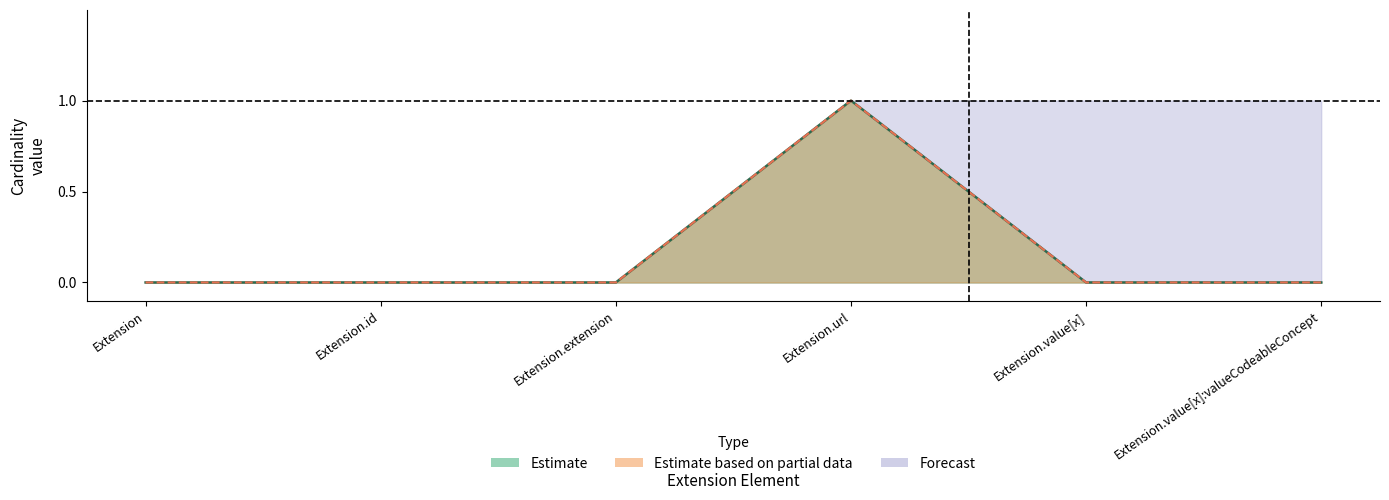

What is the difference between the maximum and minimum values in the Min series?

1